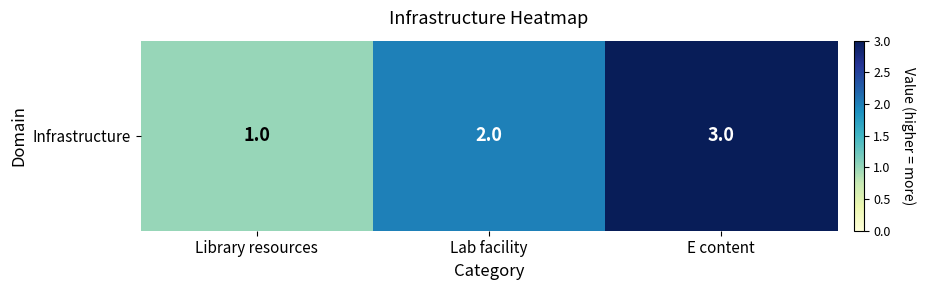

At which label does the data first exceed 2?

E content